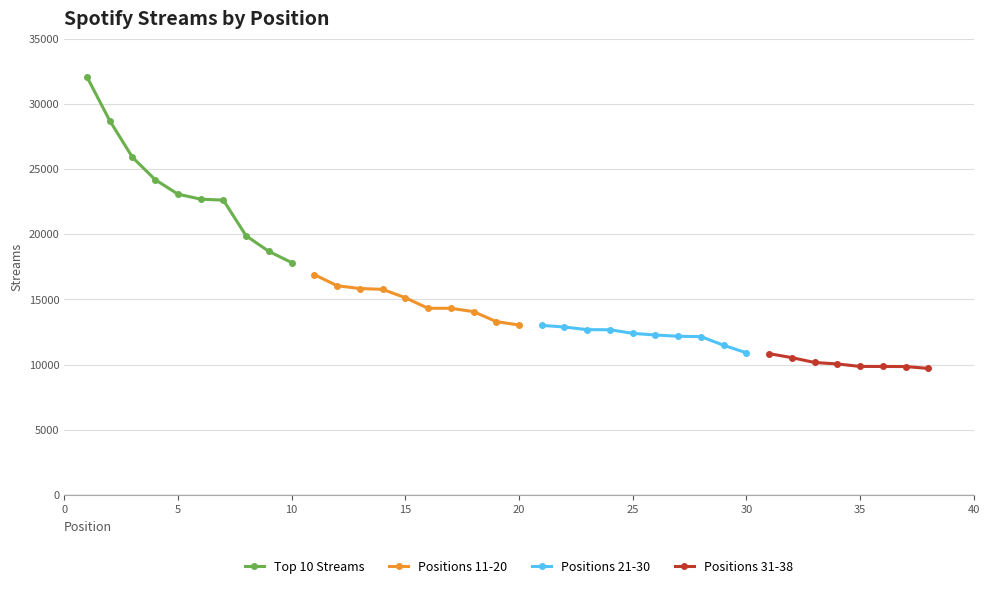

What is the highest value of the Positions 11-20 series?

16900